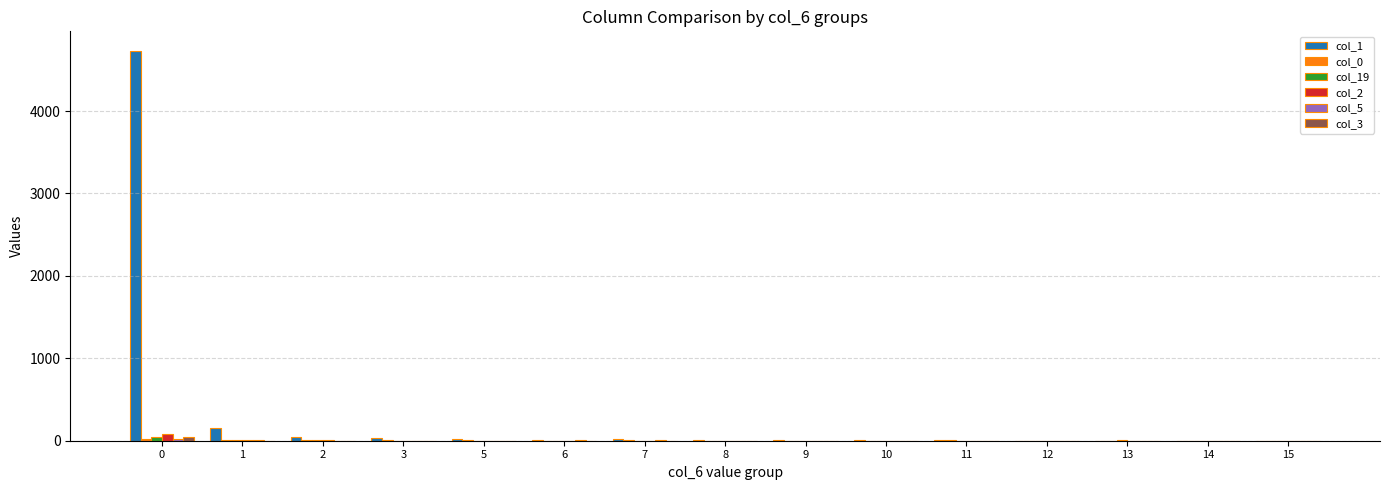

Which series has the largest total across all categories?

col_1